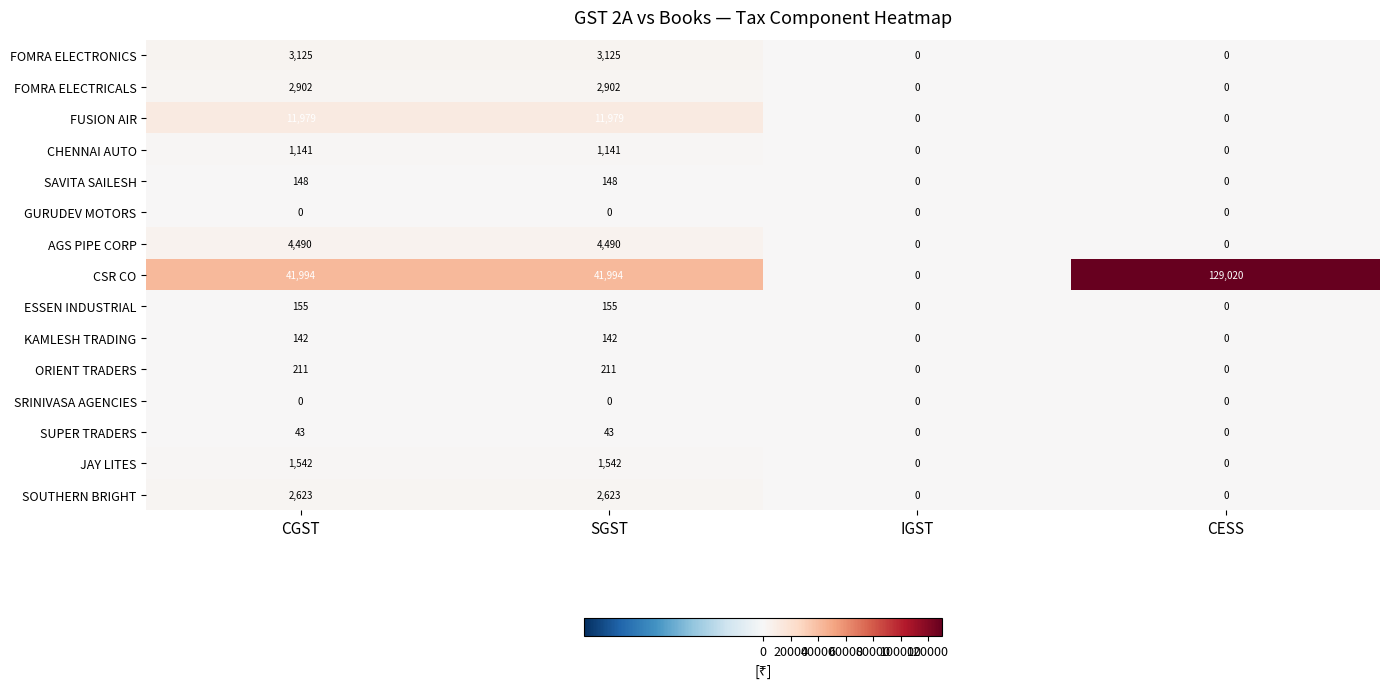

Which category has the highest value across all series?

CESS